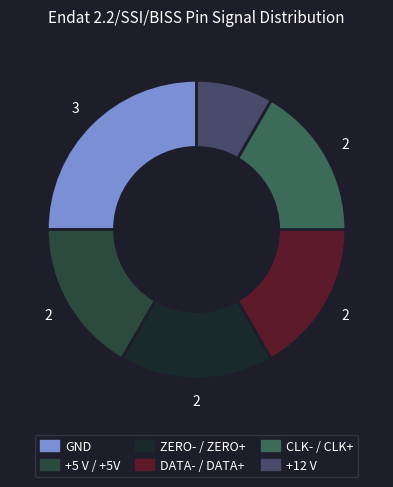

Is there any slice that represents more than half of the pie?

No